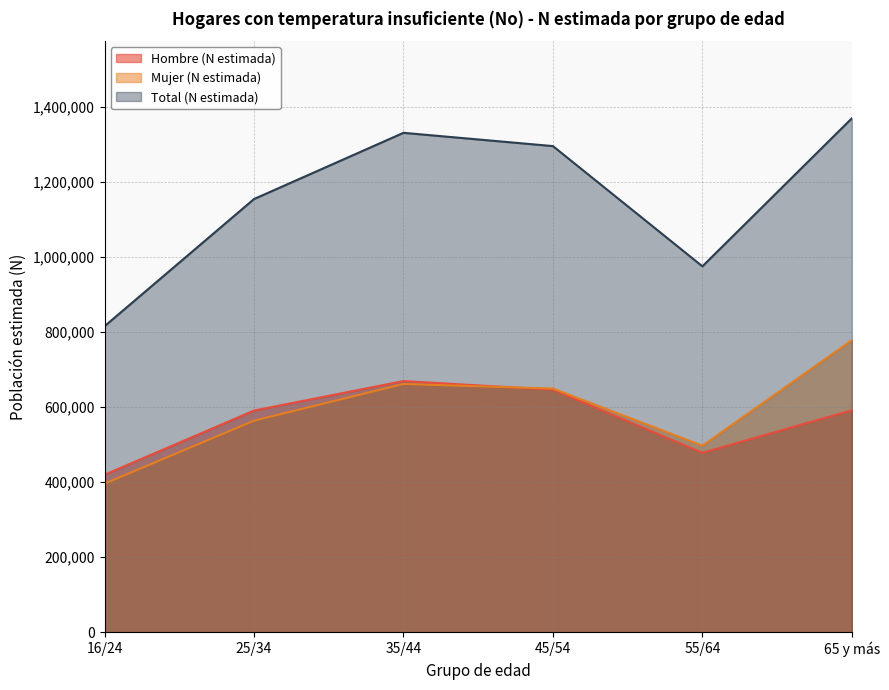

At which category does Mujer (N estimada) reach its first local peak?

35/44